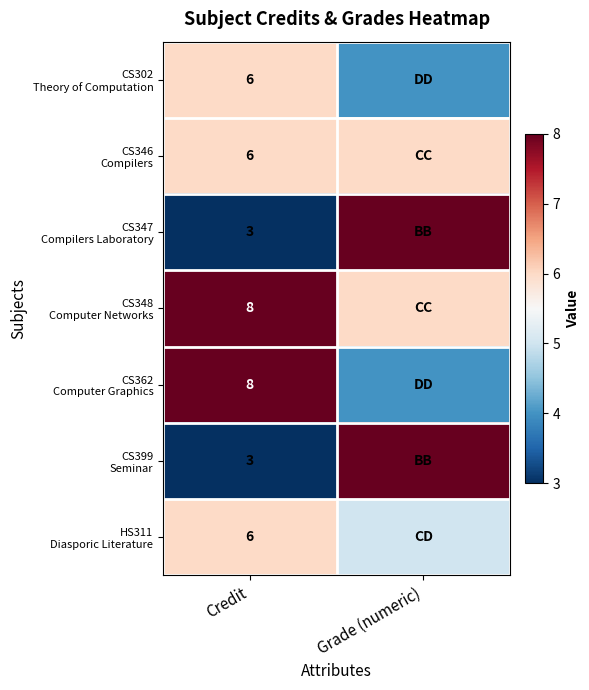

At which category is the sum across all series the highest?

Grade (numeric)